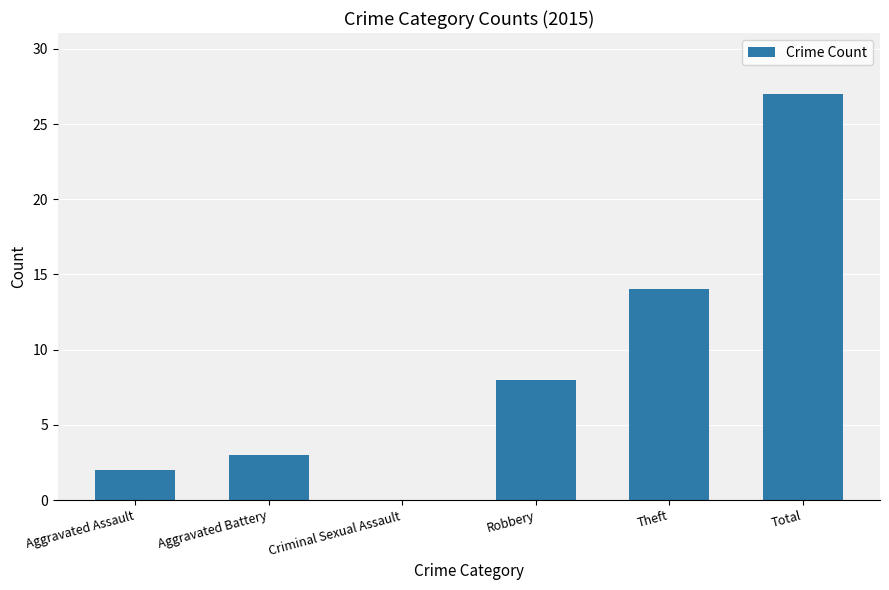

What is the sum of all values?

54